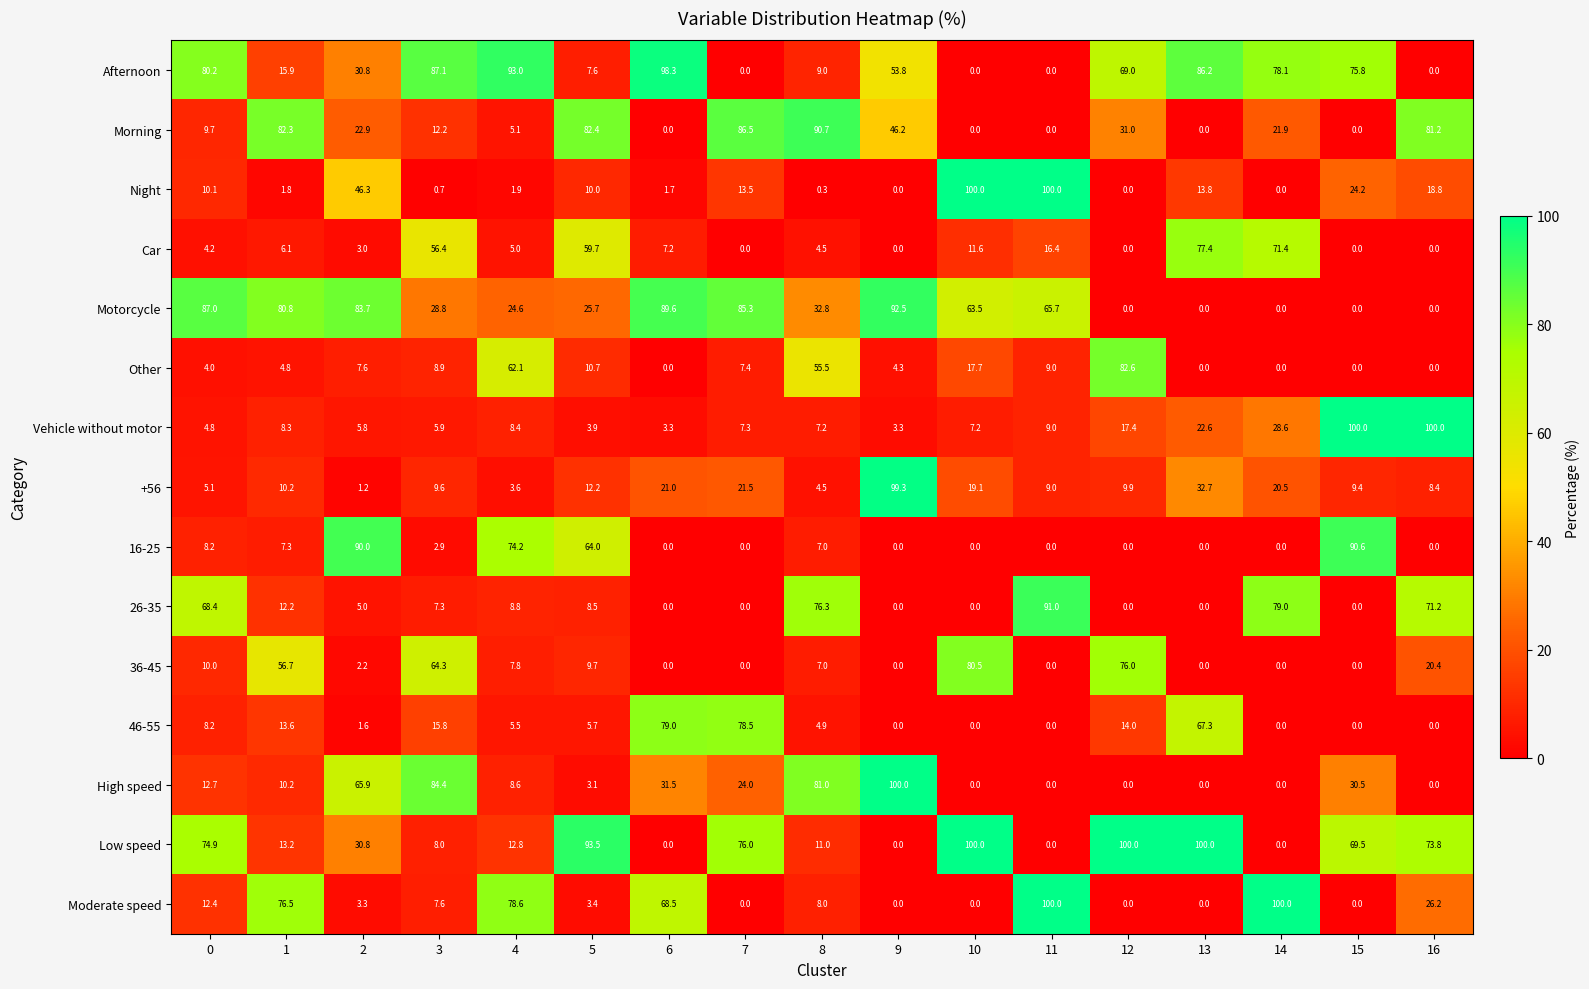

What is the difference between the maximum and minimum values in the Morning series?

90.7